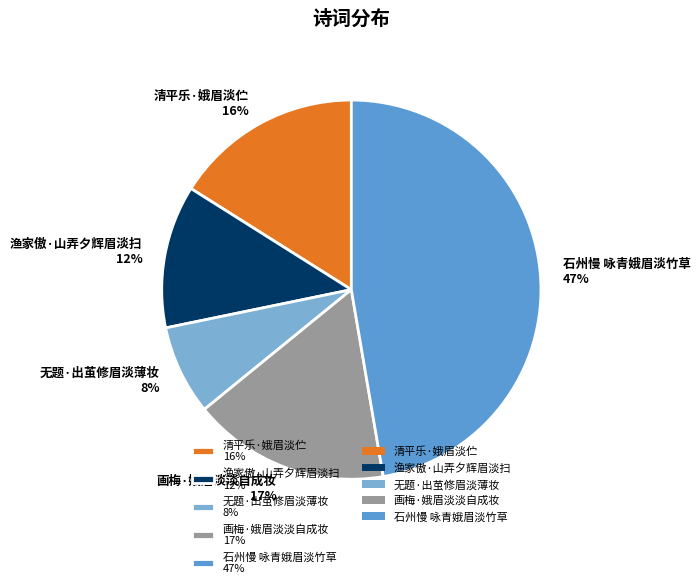

What percentage is the 画梅·娥眉淡淡自成妆 slice, to the nearest percent?

17%